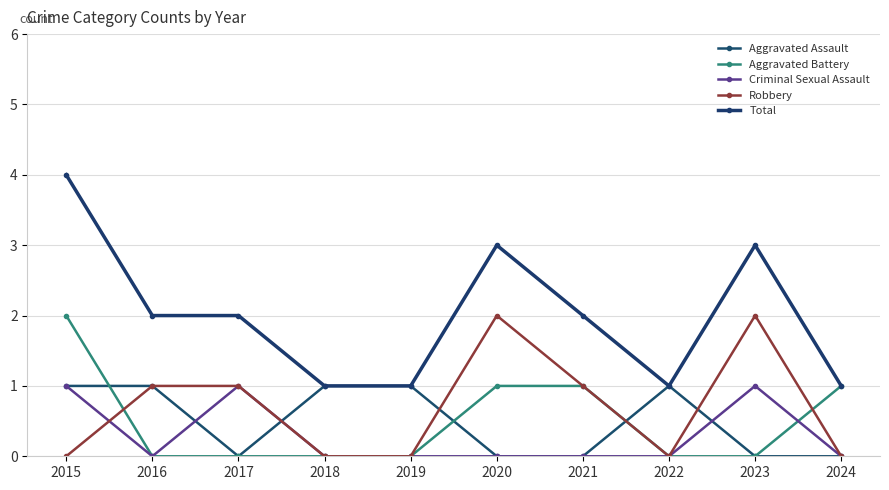

Does the chart display data point markers on the line(s)?

Yes